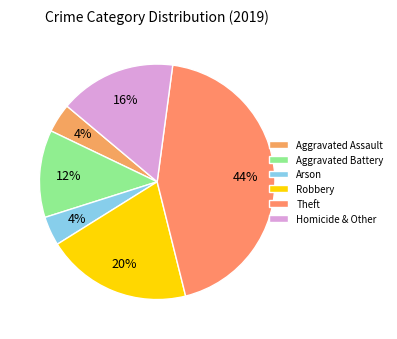

How much of the chart is everything except Aggravated Assault?

96.0%